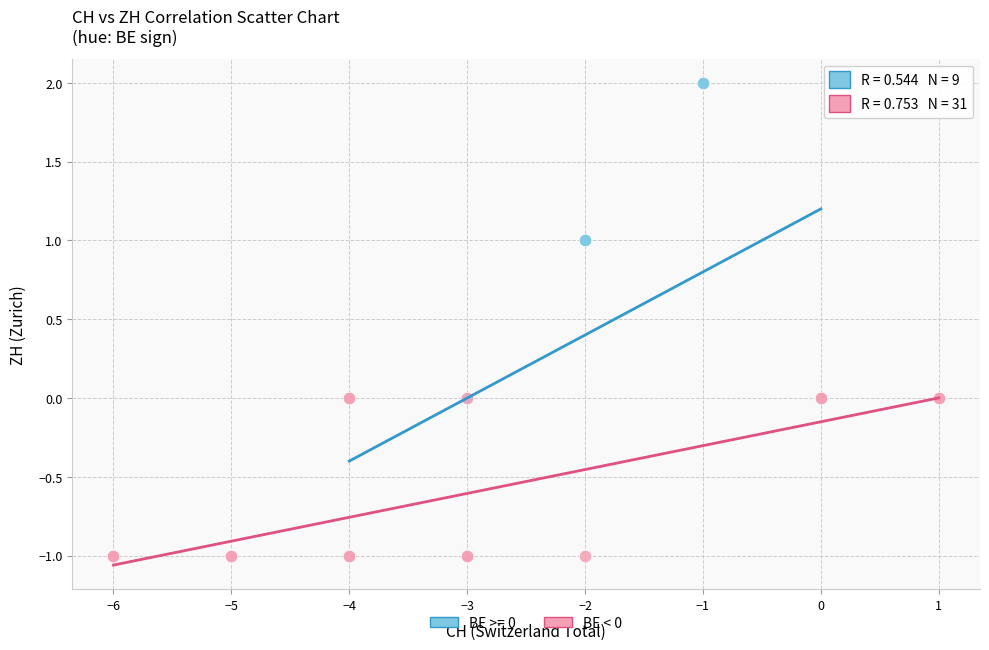

Which series reaches the maximum Y coordinate?

BE >= 0